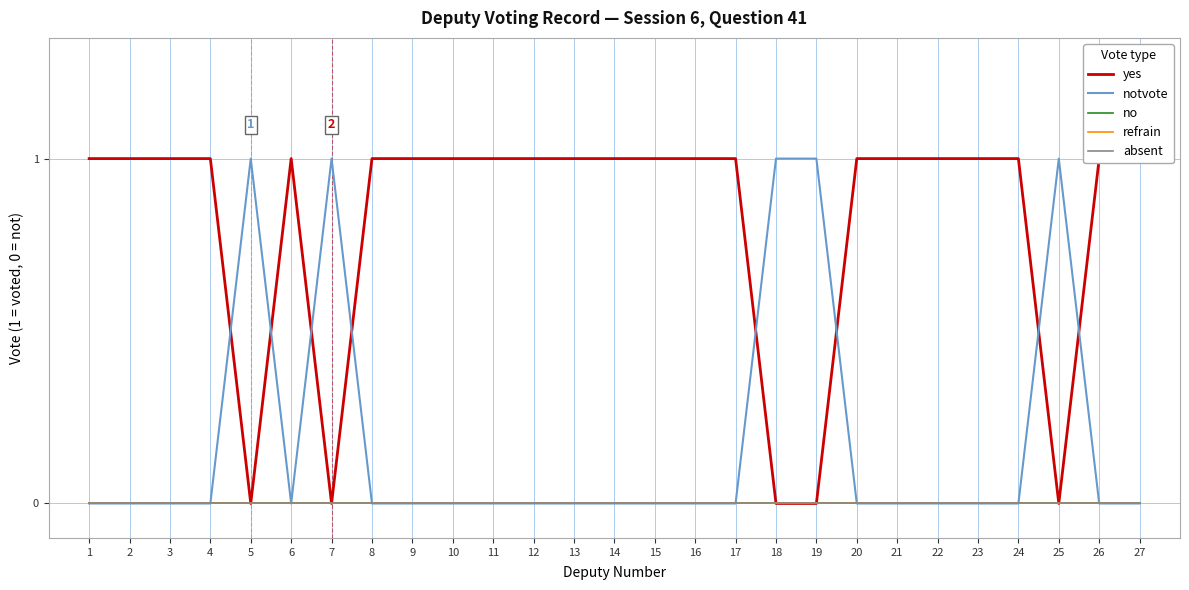

Reading left to right, transcribe all the data shown in this chart.

yes: 1=1	2=1	3=1	4=1	5=0	6=1	7=0	8=1	9=1	10=1	11=1	12=1	13=1	14=1	15=1	16=1	17=1	18=0	19=0	20=1	21=1	22=1	23=1	24=1	25=0	26=1	27=1
notvote: 1=0	2=0	3=0	4=0	5=1	6=0	7=1	8=0	9=0	10=0	11=0	12=0	13=0	14=0	15=0	16=0	17=0	18=1	19=1	20=0	21=0	22=0	23=0	24=0	25=1	26=0	27=0
no: 1=0	2=0	3=0	4=0	5=0	6=0	7=0	8=0	9=0	10=0	11=0	12=0	13=0	14=0	15=0	16=0	17=0	18=0	19=0	20=0	21=0	22=0	23=0	24=0	25=0	26=0	27=0
refrain: 1=0	2=0	3=0	4=0	5=0	6=0	7=0	8=0	9=0	10=0	11=0	12=0	13=0	14=0	15=0	16=0	17=0	18=0	19=0	20=0	21=0	22=0	23=0	24=0	25=0	26=0	27=0
absent: 1=0	2=0	3=0	4=0	5=0	6=0	7=0	8=0	9=0	10=0	11=0	12=0	13=0	14=0	15=0	16=0	17=0	18=0	19=0	20=0	21=0	22=0	23=0	24=0	25=0	26=0	27=0